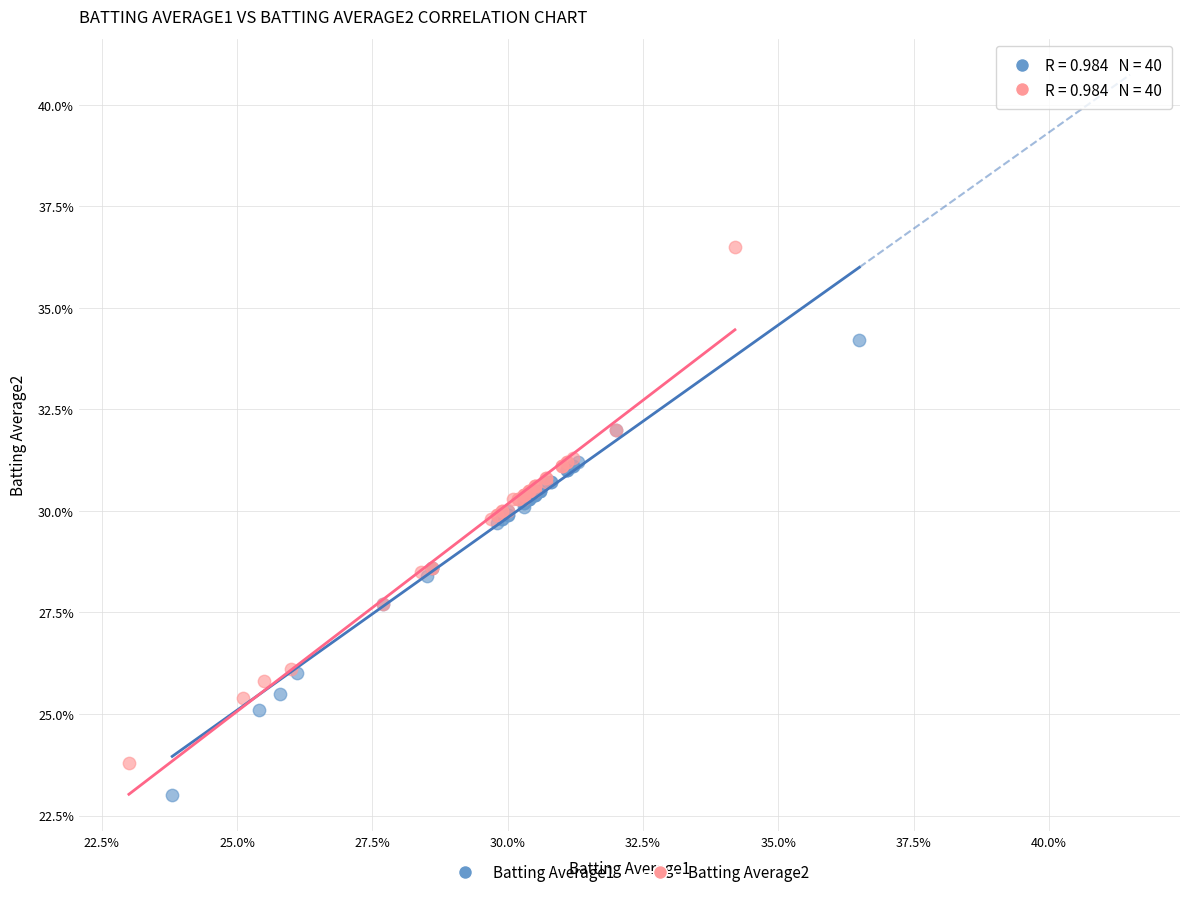

What are all the series names shown in the legend?

Batting Average1, Batting Average2